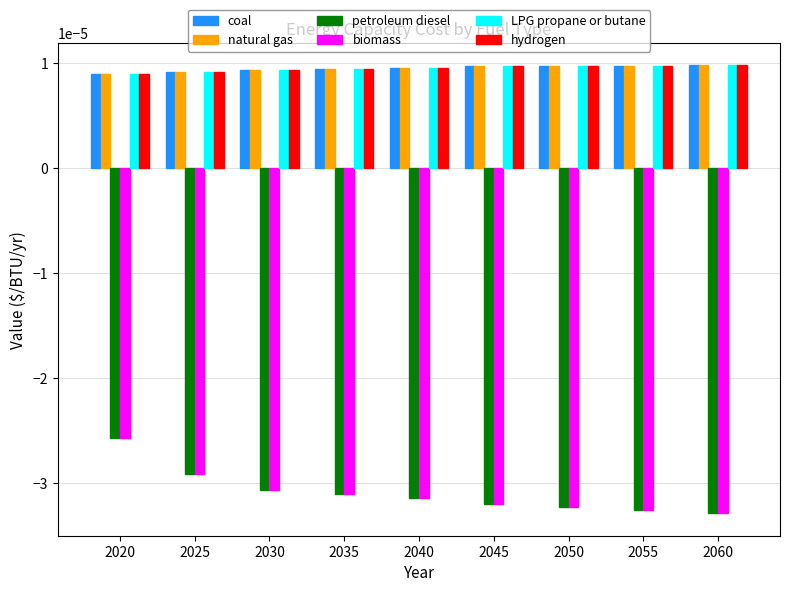

At how many categories does at least one series exceed 0?

9